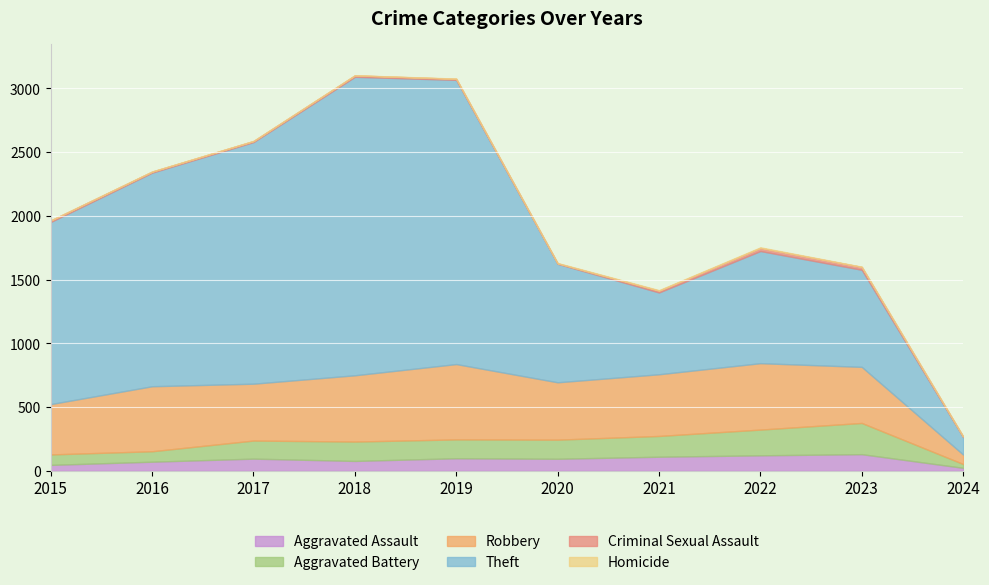

How many lines are shown in the chart?

6